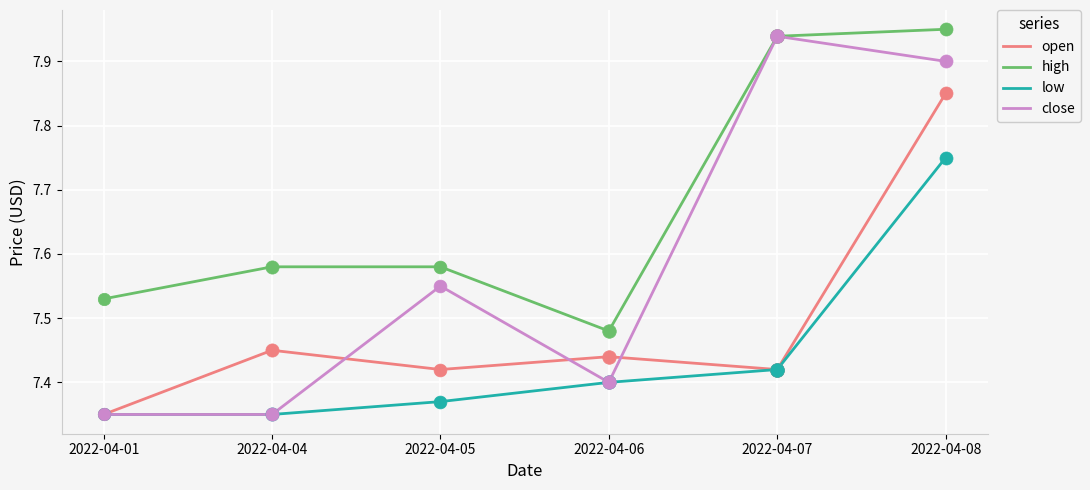

What is the total value across all series at 2022-04-06?

29.7